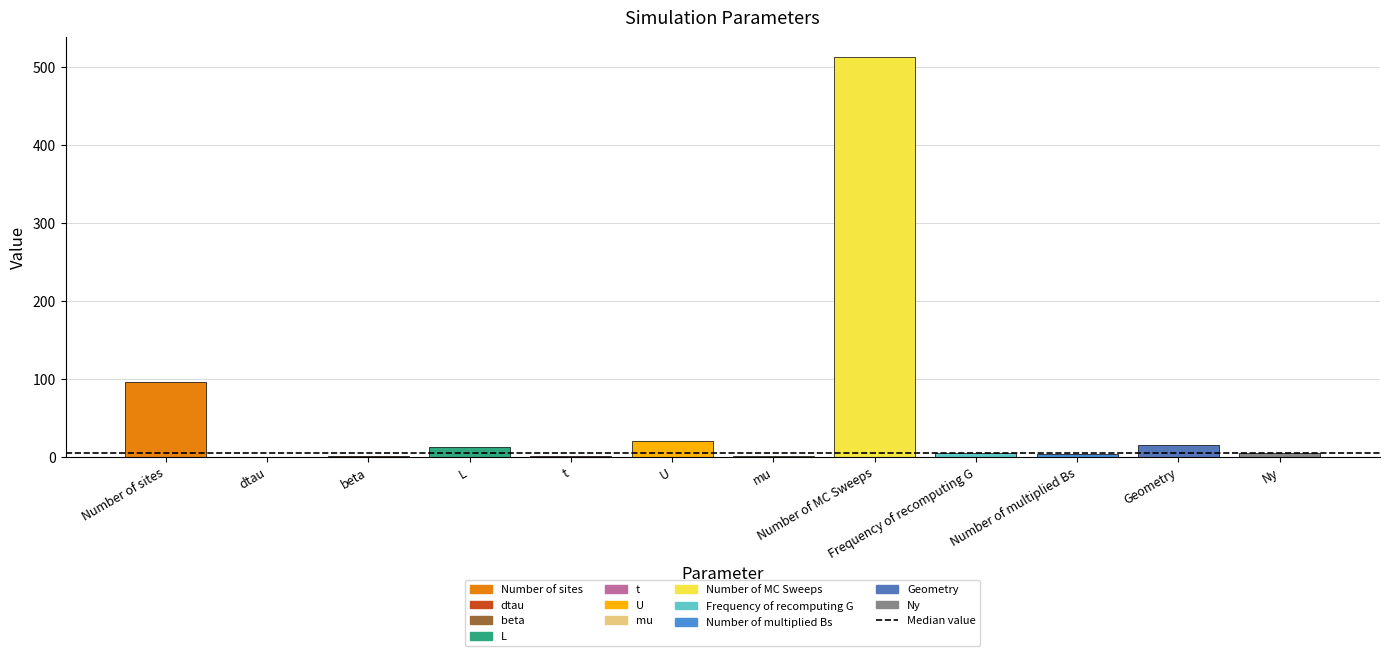

Which has a higher value, t or Number of MC Sweeps?

Number of MC Sweeps